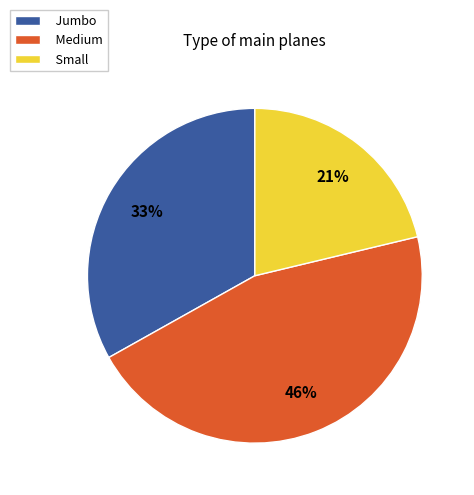

To the nearest percent, what is the combined percentage of Small and Jumbo?

54%